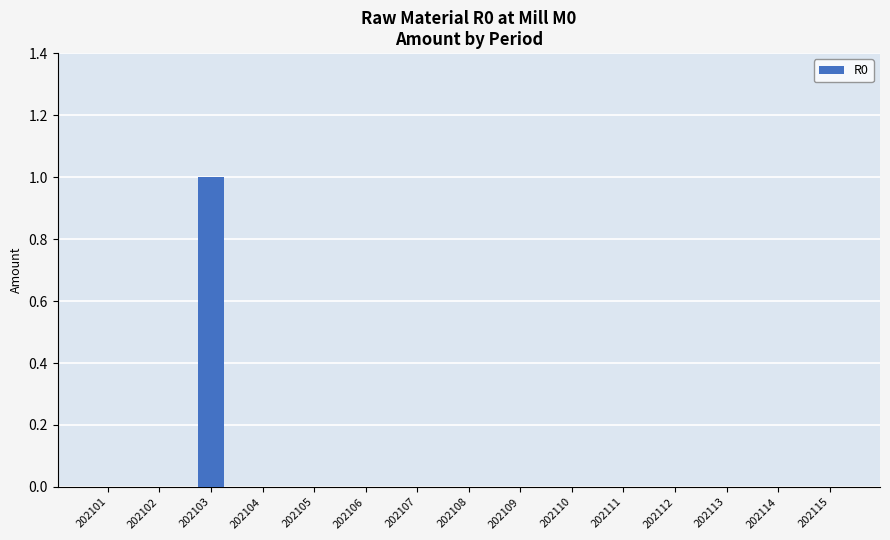

Which label corresponds to the largest value in the chart?

202103